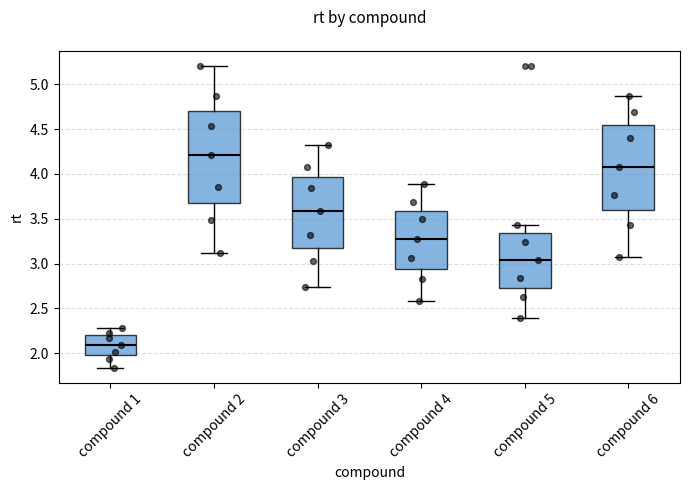

Where is the upper edge of the box for compound 5 on the y-axis? The values are not printed on the chart, so give them approximately, as read against the axis.

3.35